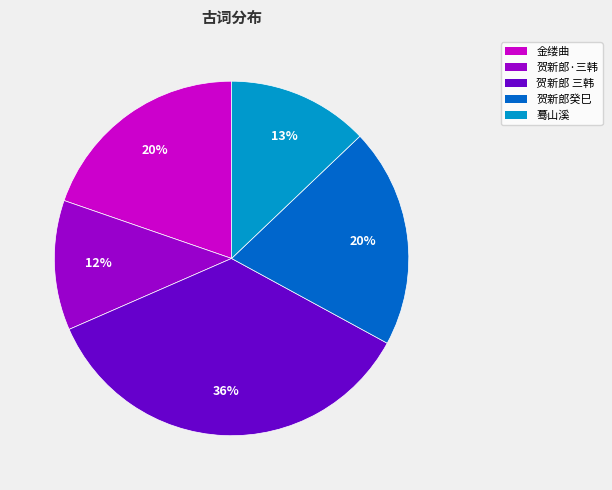

To the nearest percent, what is the difference between the largest and smallest slice percentages?

24%